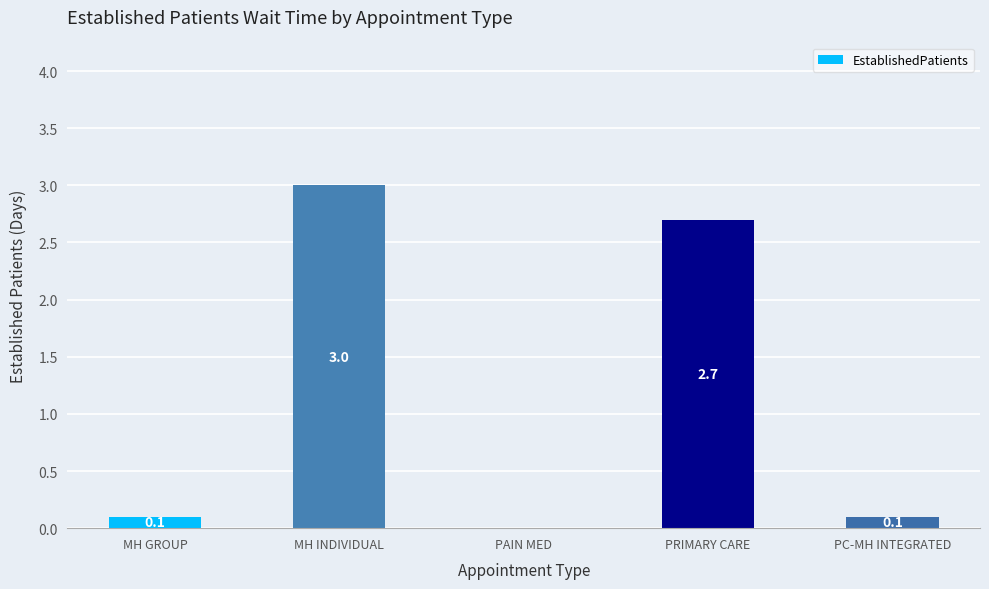

Which category has the highest value across all series?

MH INDIVIDUAL